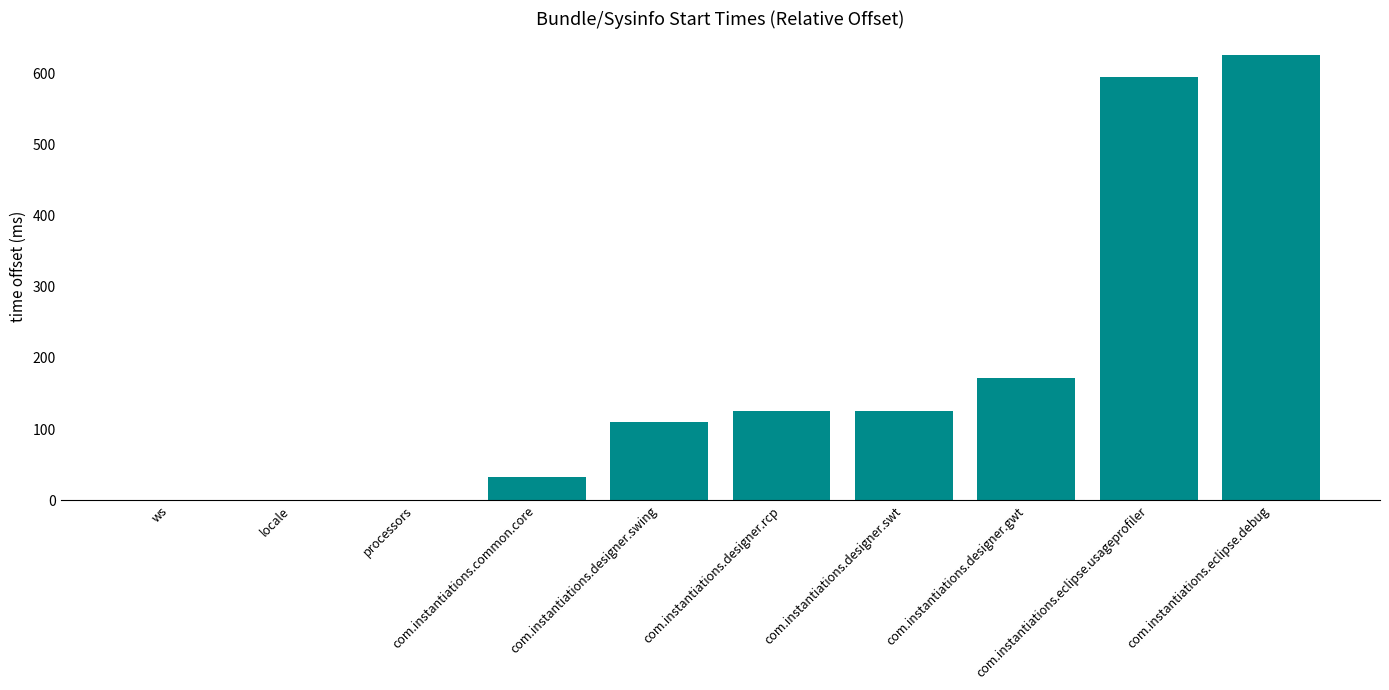

What is the sum of all values?

1783